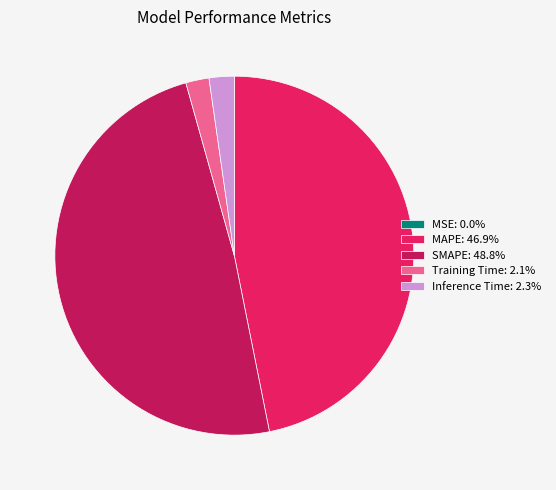

Approximately how many times larger is the value at MAPE: 46.9% compared to SMAPE: 48.8%?

1.0